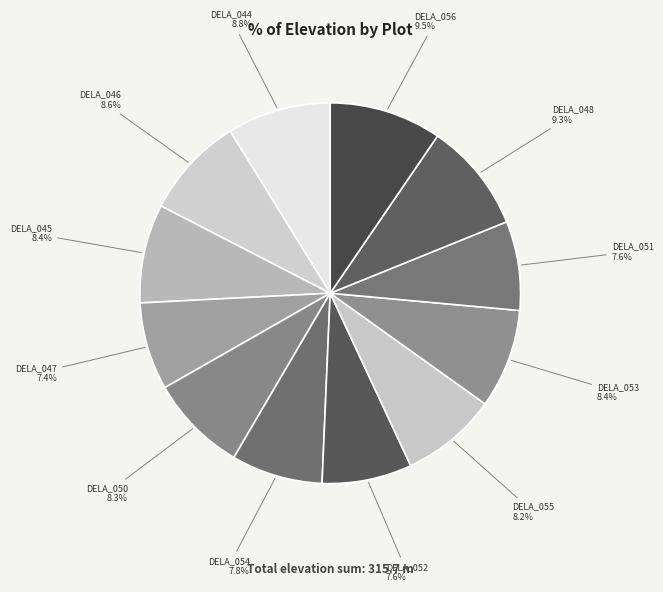

Which has a higher value, DELA_045 or DELA_054?

DELA_045